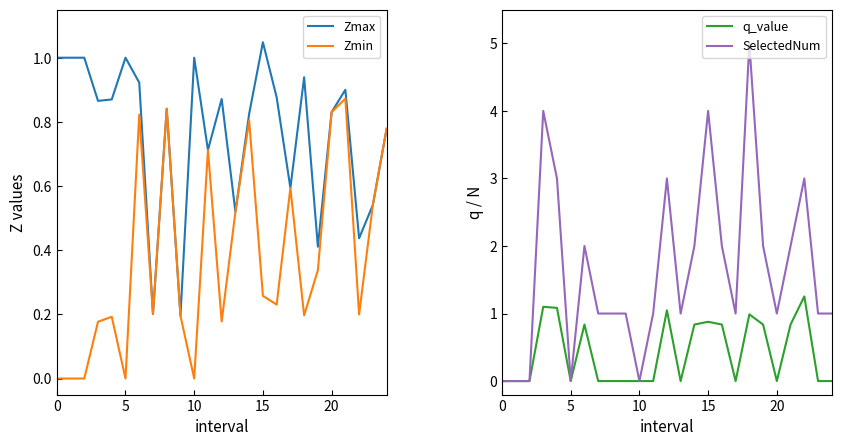

What is the maximum value for q_value?

1.3